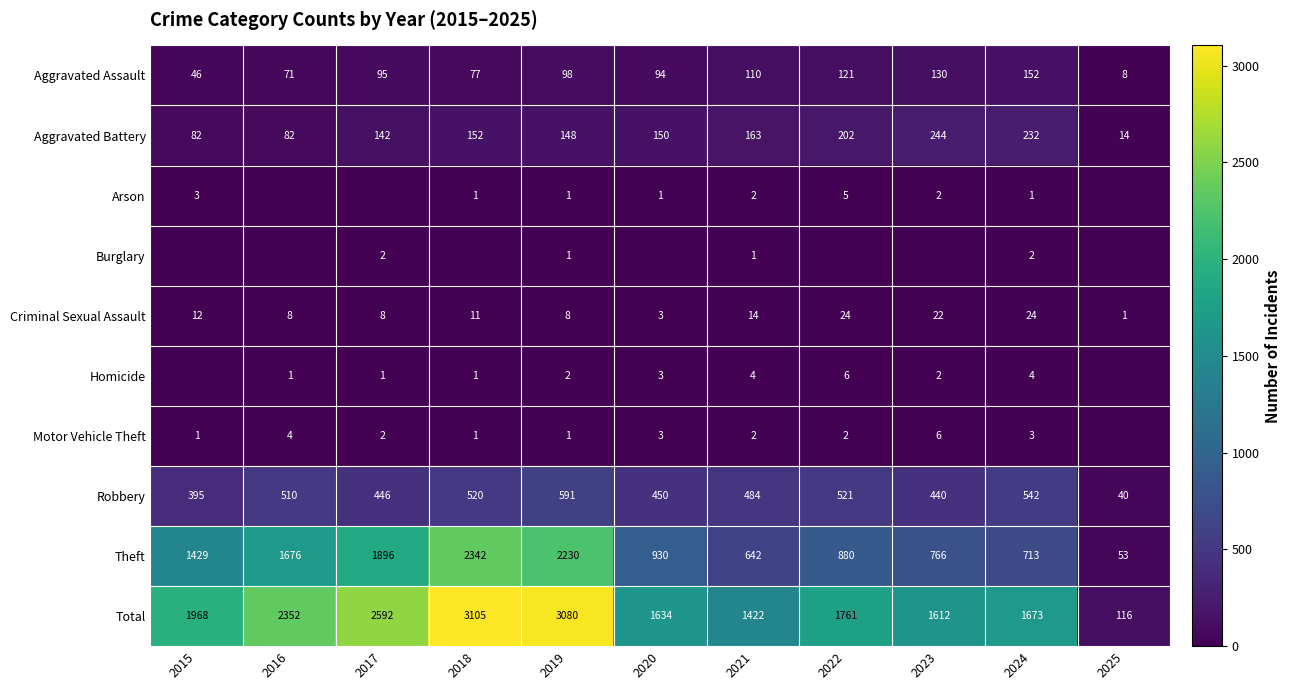

What is the spread (max minus min) of values at 2025?

116